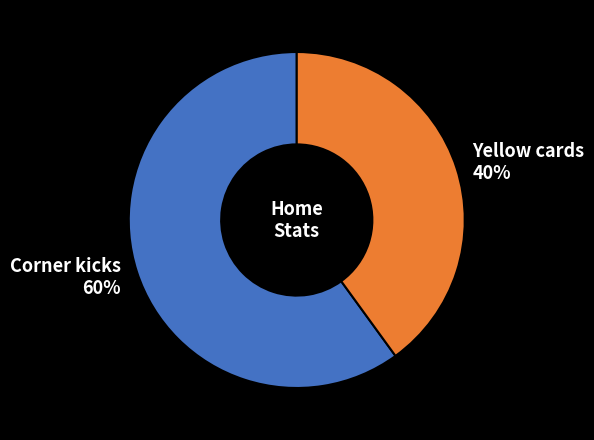

What is the smallest slice in the pie chart?

Yellow cards